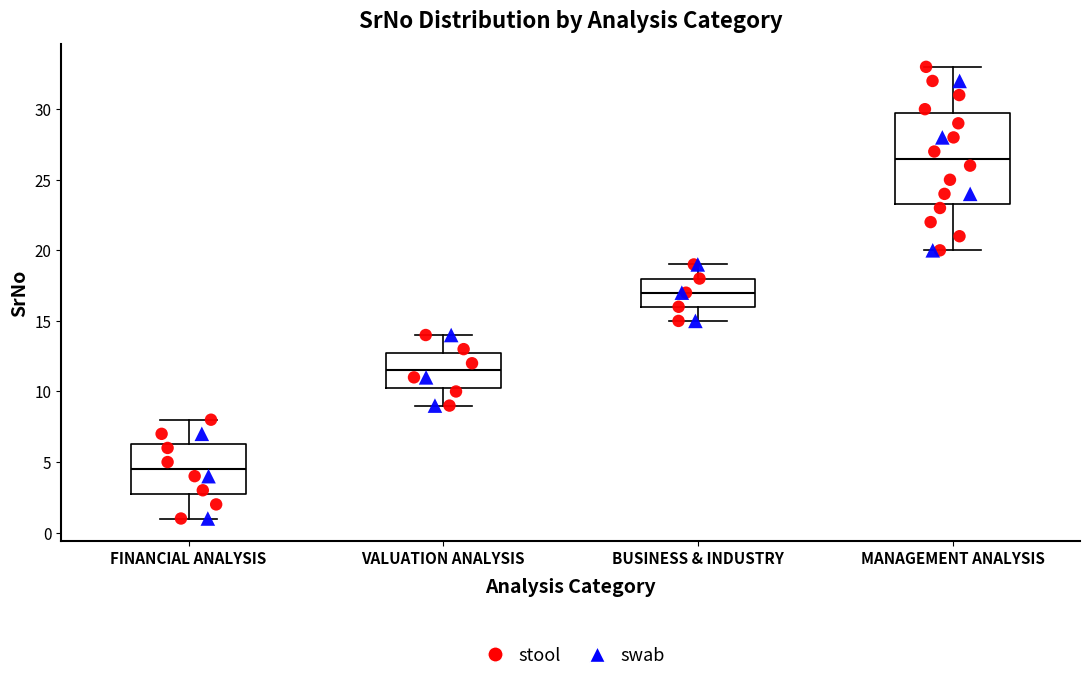

Reading left to right, transcribe this box plot: for each box, give where its median line is, the range the box spans, and where its two whiskers end, as read against the y-axis. The values are not printed on the chart, so give them approximately, as read against the axis.

FINANCIAL ANALYSIS: median 4.5, box 3.0 to 6.5, whiskers 1.0 to 8.0
VALUATION ANALYSIS: median 11.5, box 10.5 to 13.0, whiskers 9.0 to 14.0
BUSINESS & INDUSTRY: median 17.0, box 16.0 to 18.0, whiskers 15.0 to 19.0
MANAGEMENT ANALYSIS: median 26.5, box 23.5 to 30.0, whiskers 20.0 to 33.0